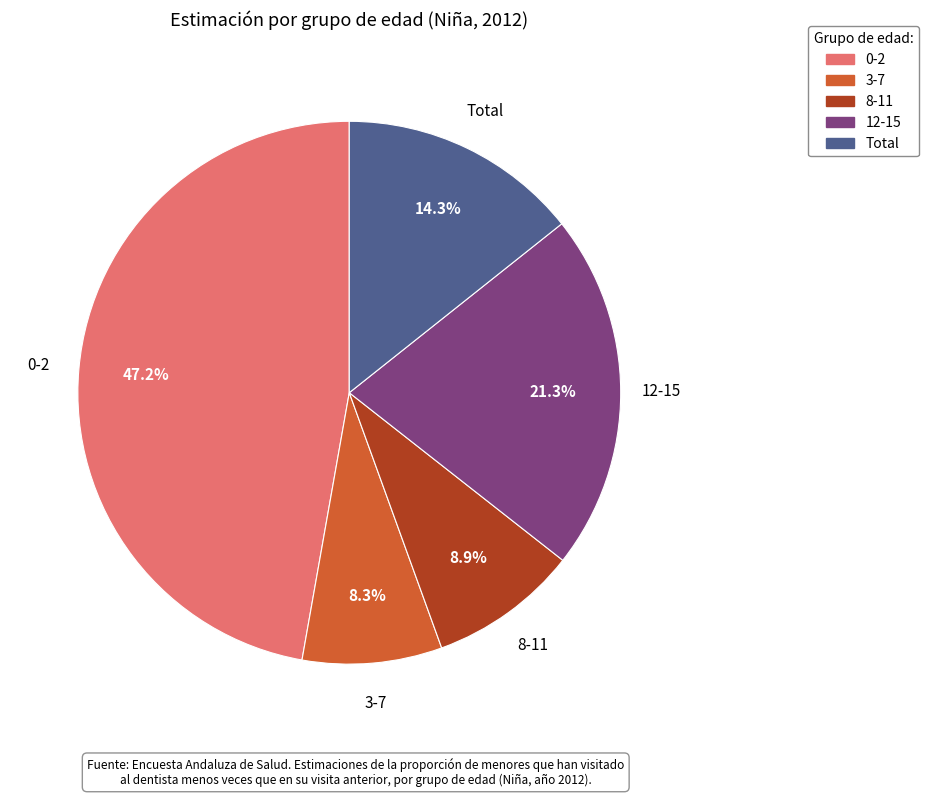

How many slices are in this pie chart?

5